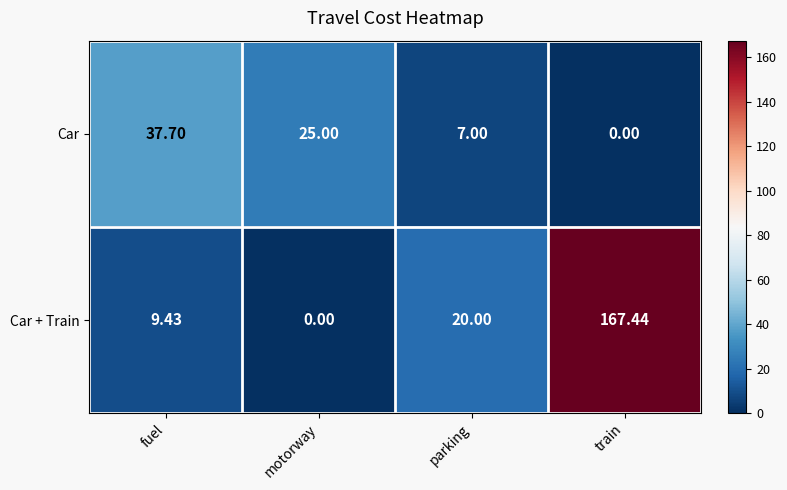

Which category has the lowest value in the Car + Train series?

motorway